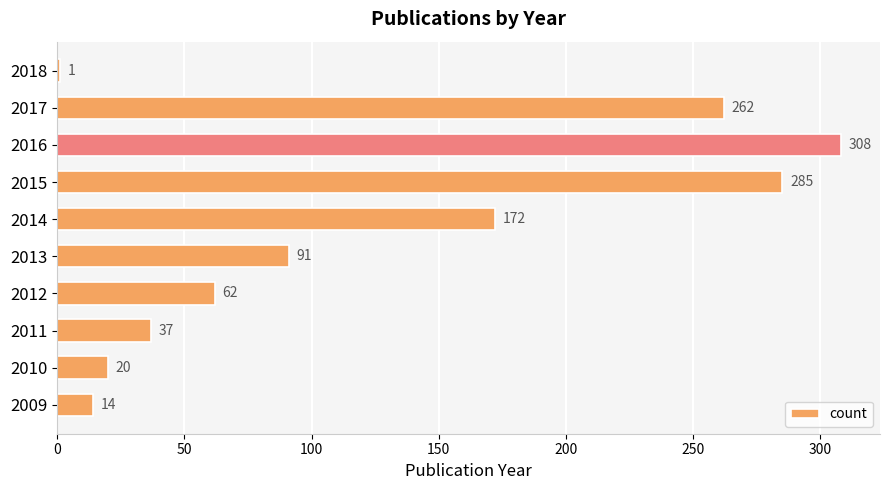

Rank the categories by value from highest to lowest.

2016, 2015, 2017, 2014, 2013, 2012, 2011, 2010, 2009, 2018